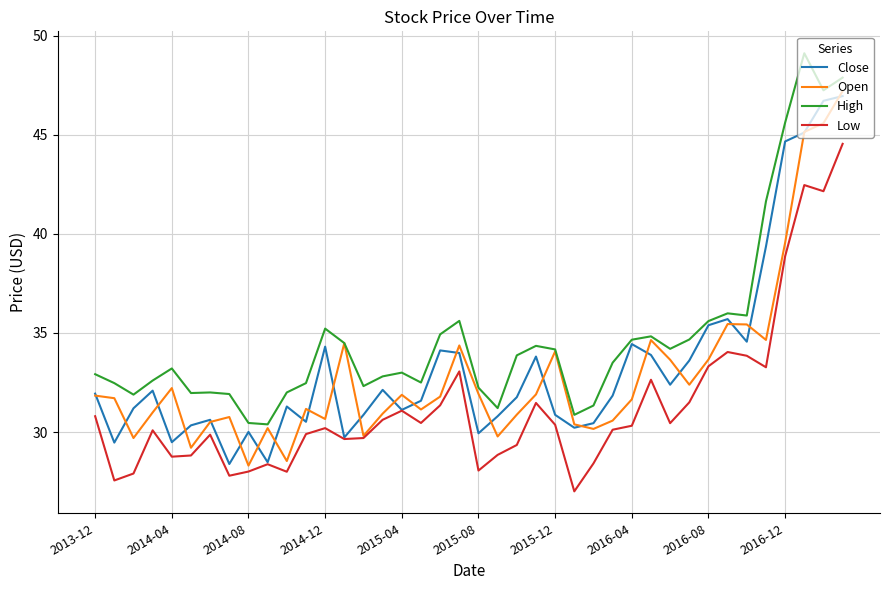

True or false: Low and High cross at least once.

False